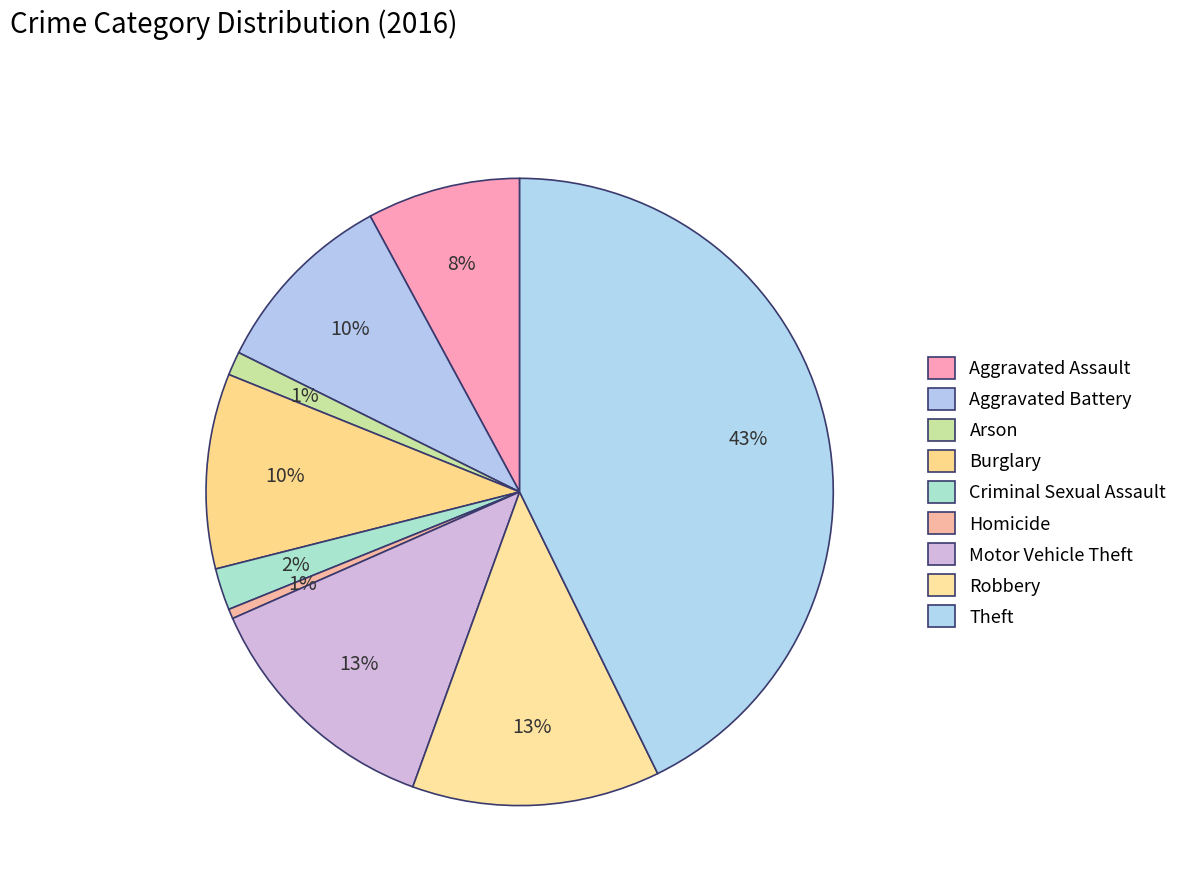

True or false: Homicide accounts for 1% of the total.

True